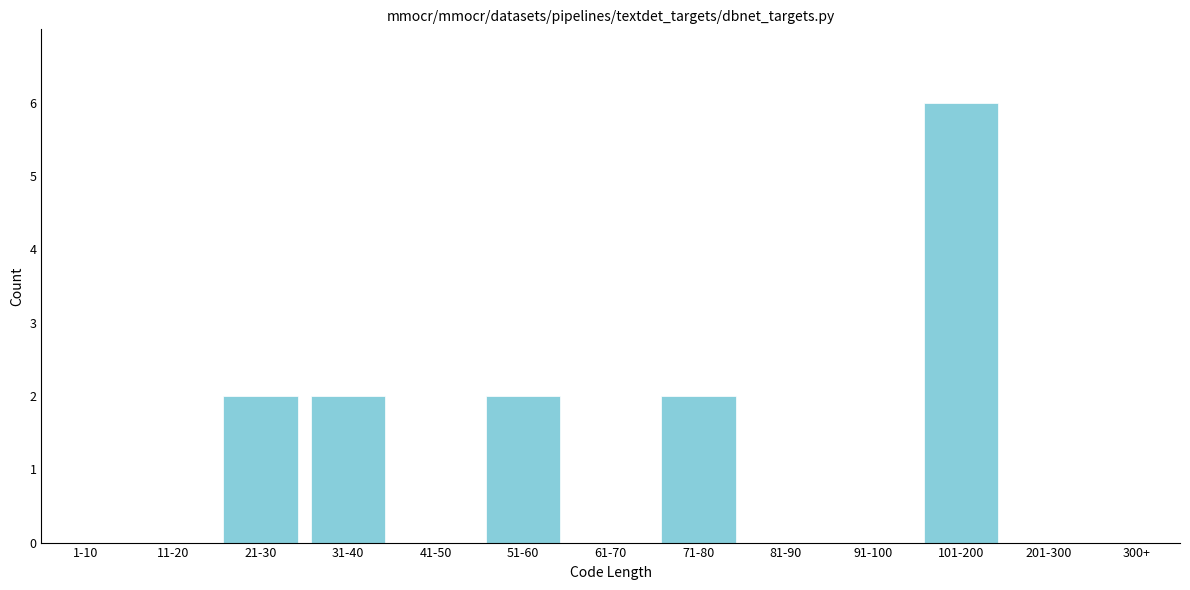

Reading left to right, extract all data points from this chart.

1-10=0	11-20=0	21-30=2	31-40=2	41-50=0	51-60=2	61-70=0	71-80=2	81-90=0	91-100=0	101-200=6	201-300=0	300+=0